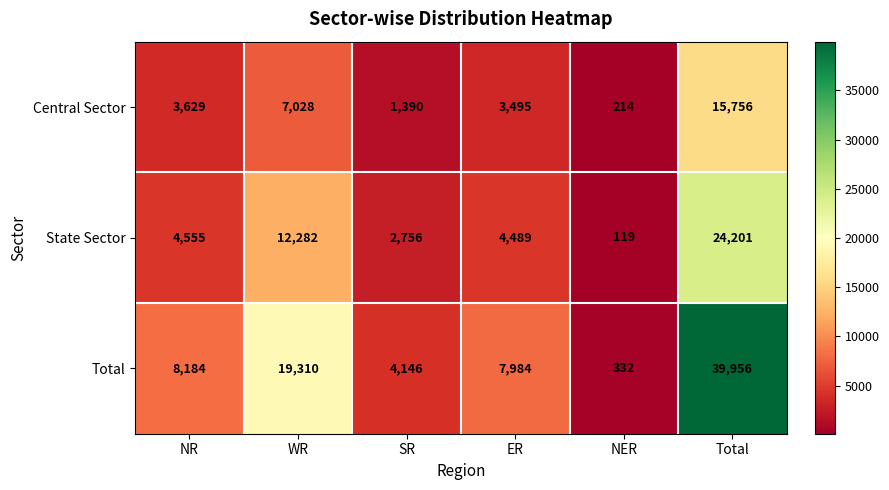

What value does the Total series have at NER?

332